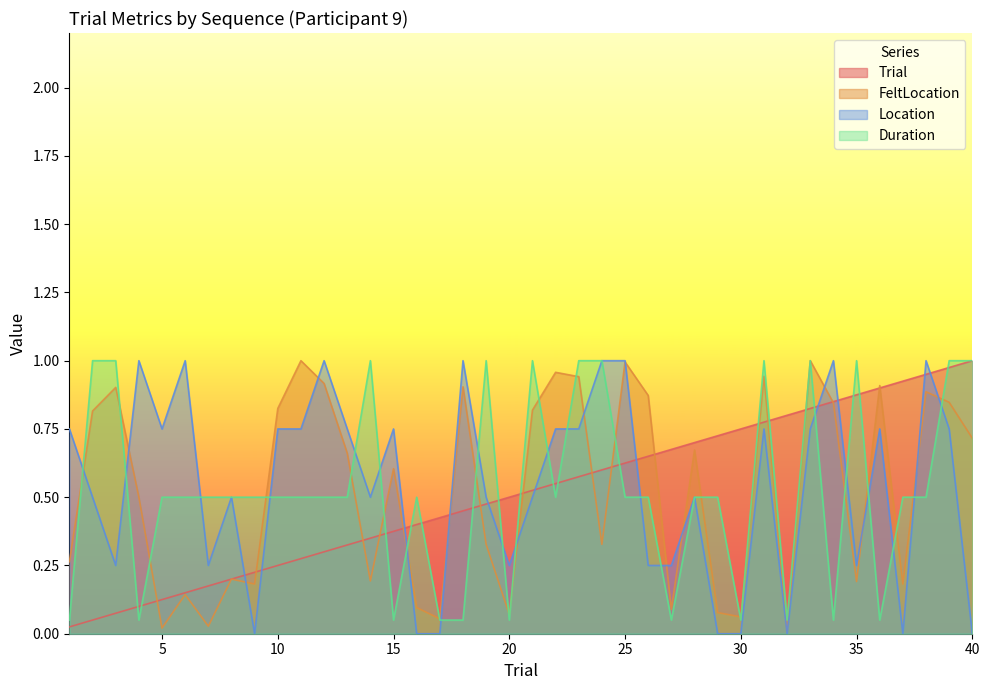

What is the total value across all series at 17?

0.5